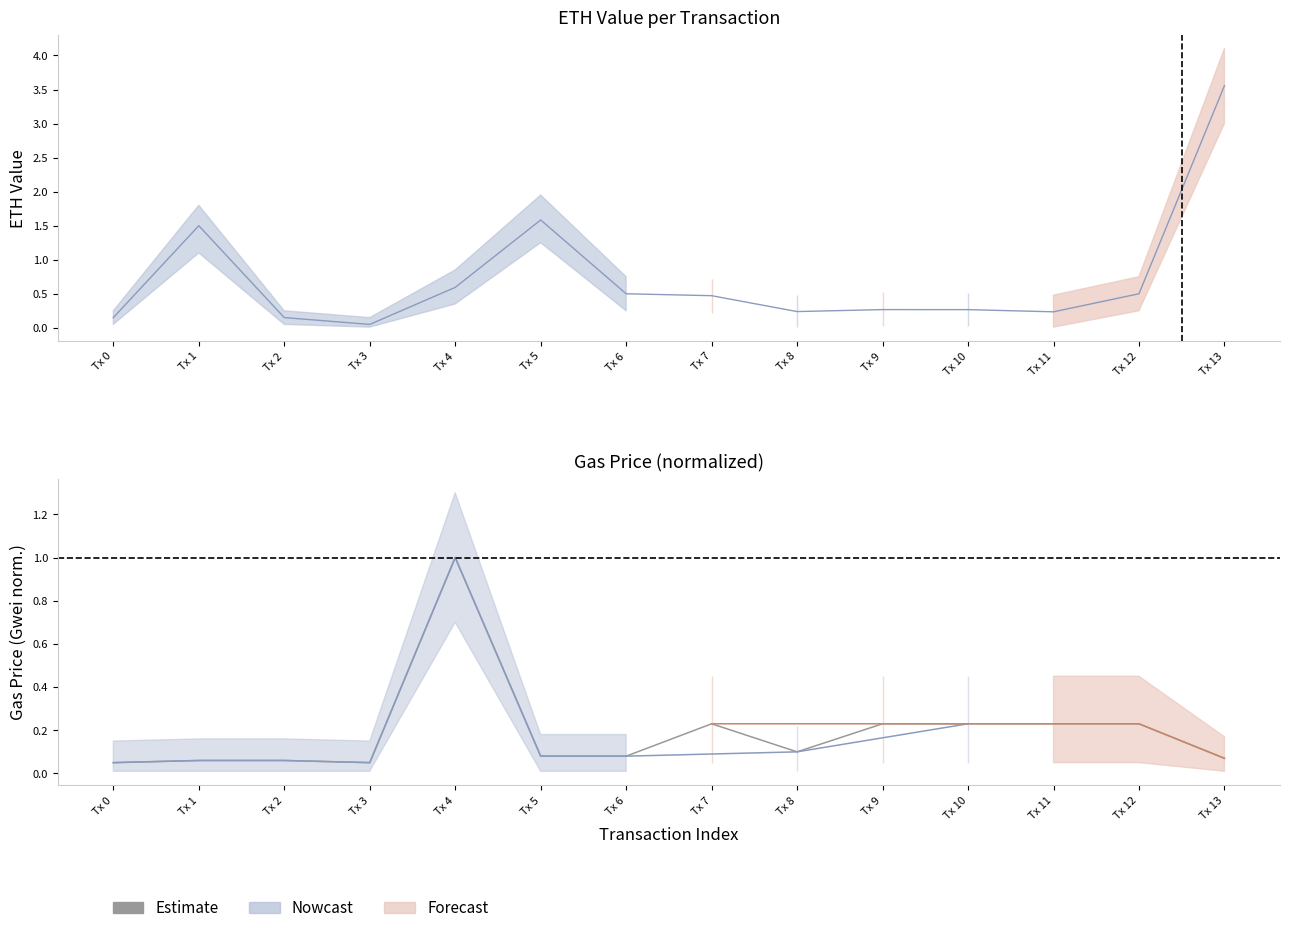

Reading left to right, list all the values displayed in this chart.

Tx 0=0.1	Tx 1=0.1	Tx 2=0.1	Tx 3=0.1	Tx 4=1.0	Tx 5=0.1	Tx 6=0.1	Tx 7=0.2	Tx 8=0.1	Tx 9=0.2	Tx 10=0.2	Tx 11=0.2	Tx 12=0.2	Tx 13=0.1